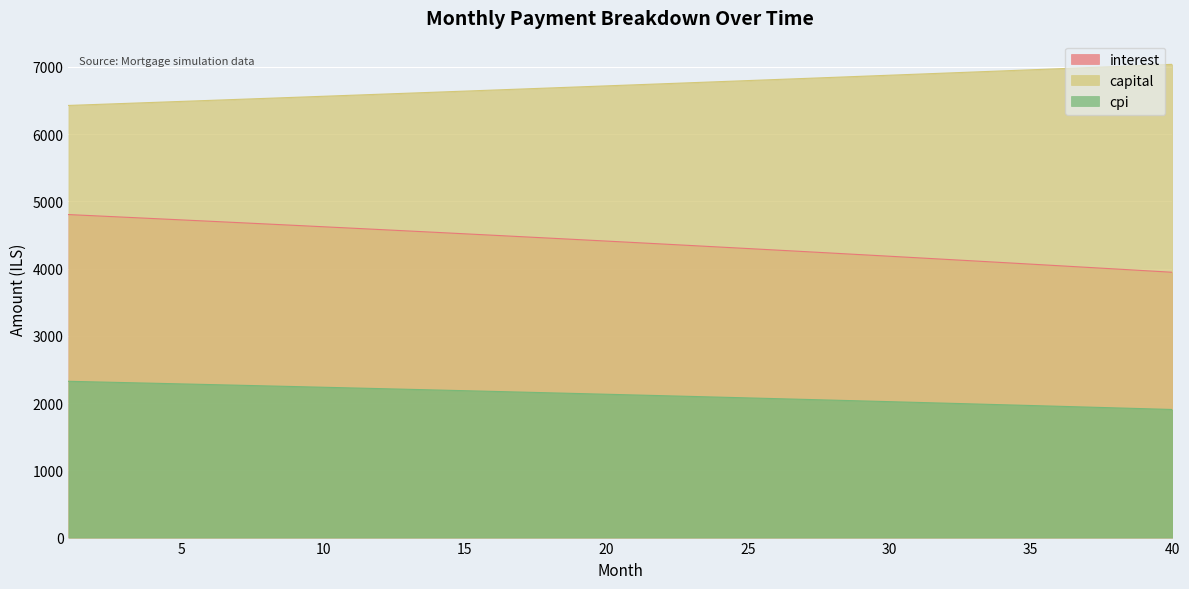

True or false: capital has more than 2 points higher than both neighbors.

False